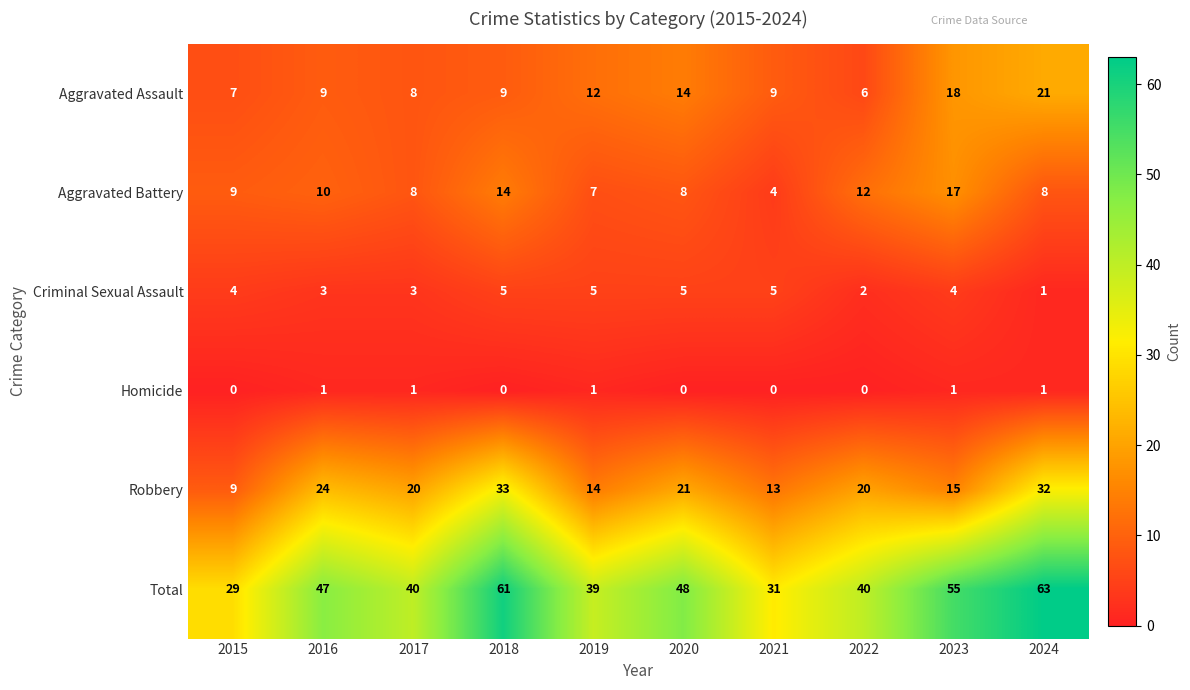

At which label is Aggravated Battery closest to 10?

2016